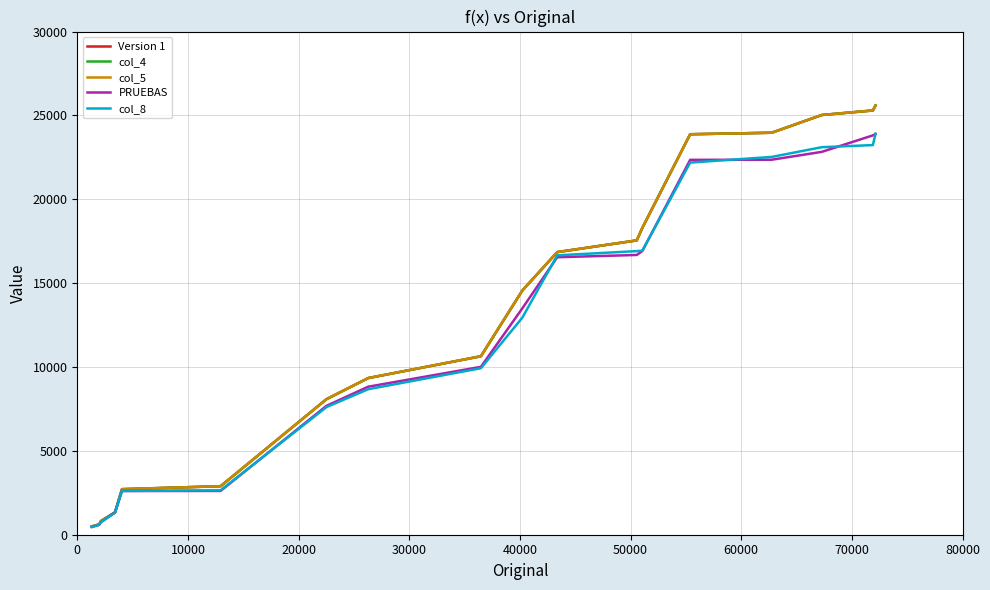

What is the difference between the maximum and minimum values in the col_8 series?

23442.1